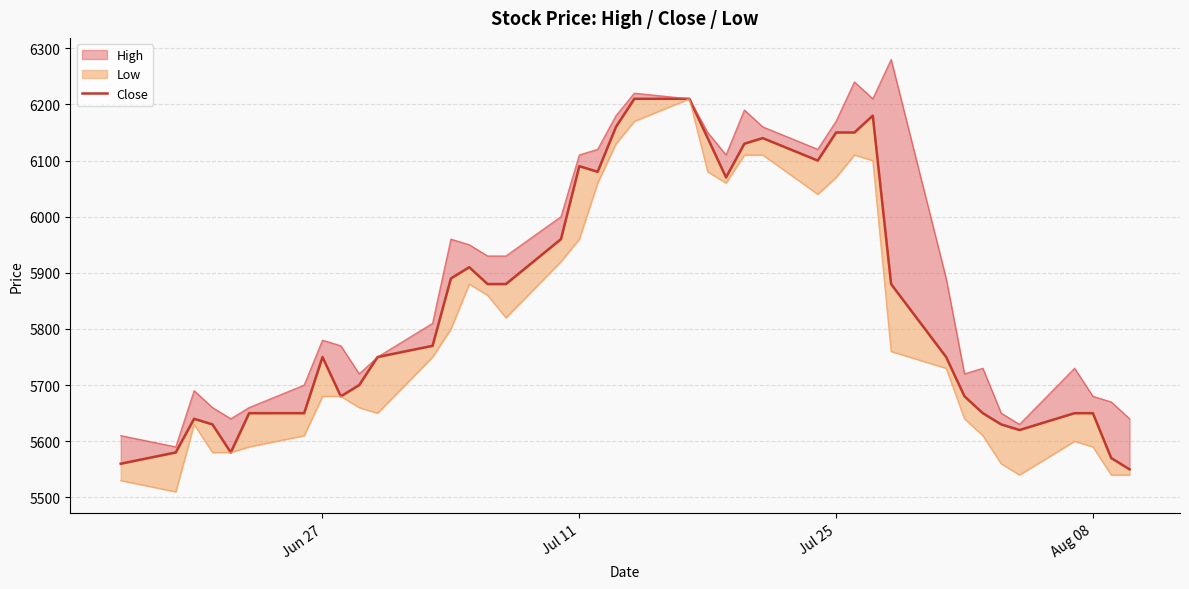

What is the average value?

5848